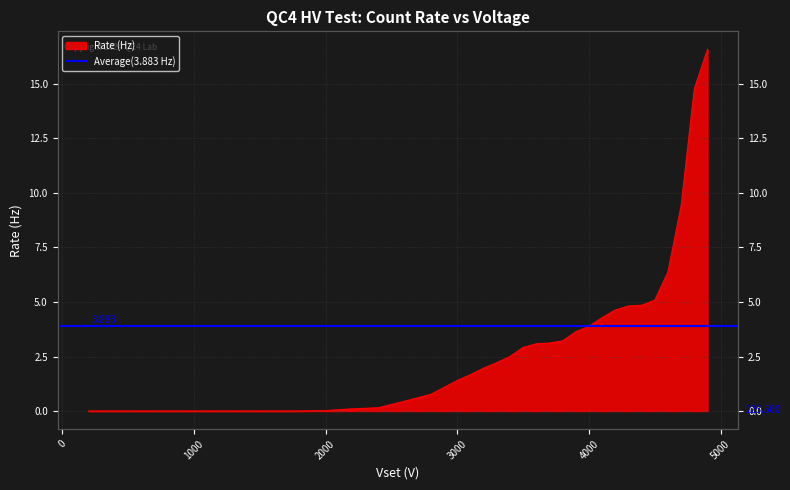

The chart shows a value of 0.1 at 2200. True or false?

True